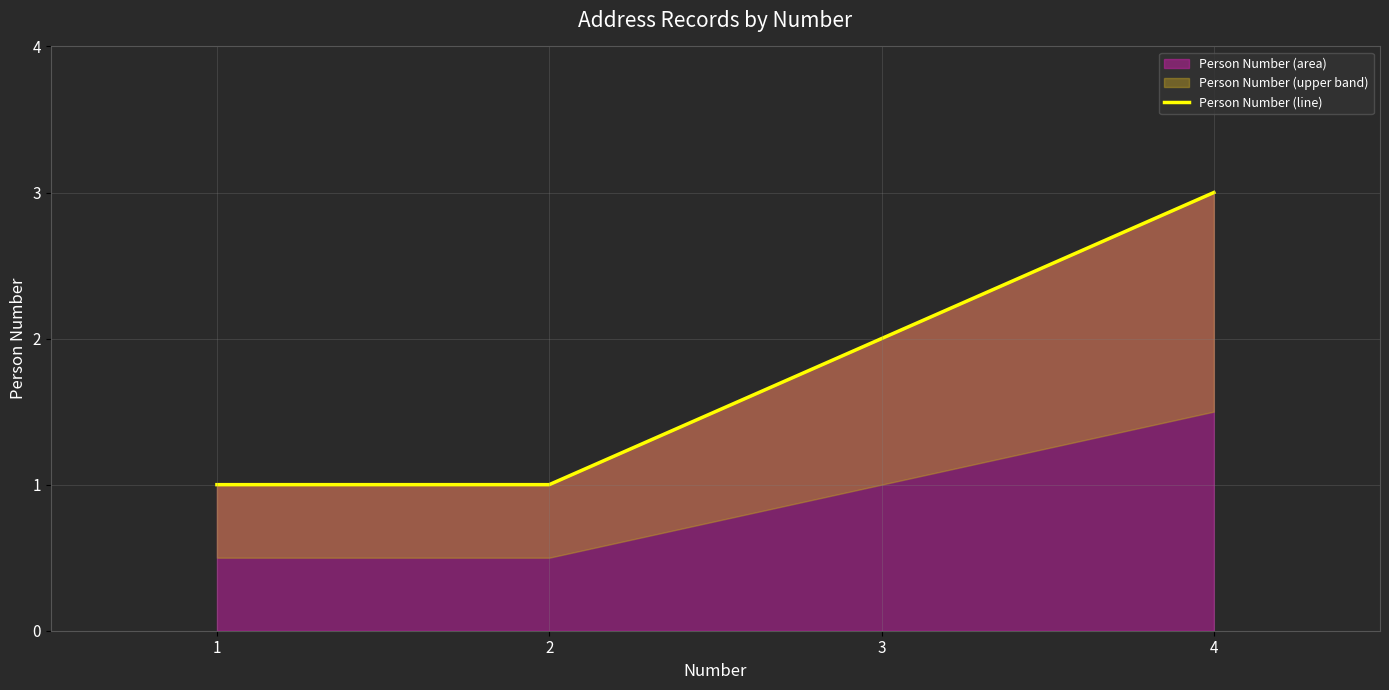

What is the value of the 2nd point from the left?

1